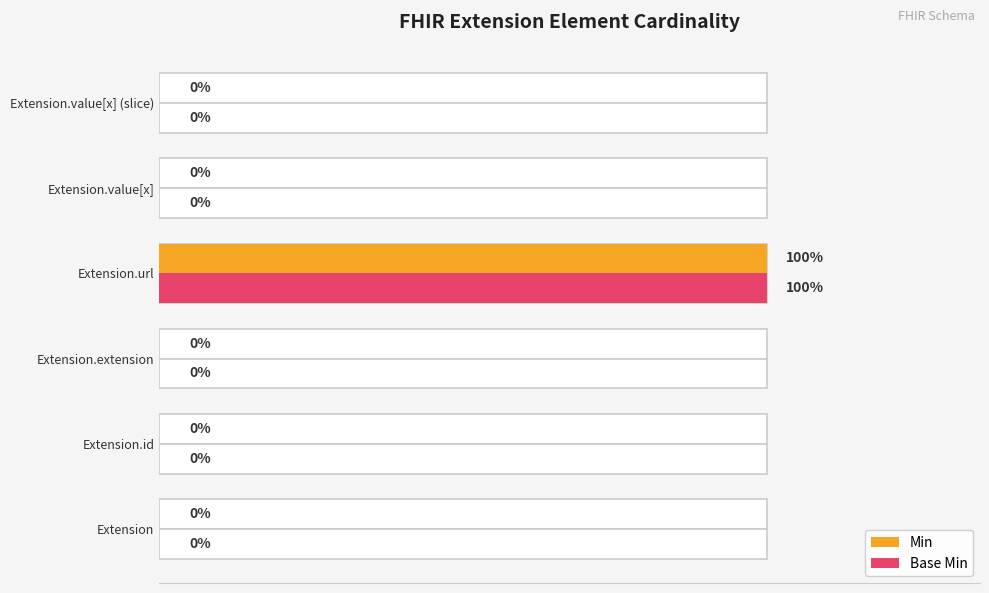

The Min series shows 0 at Extension. True or false?

True